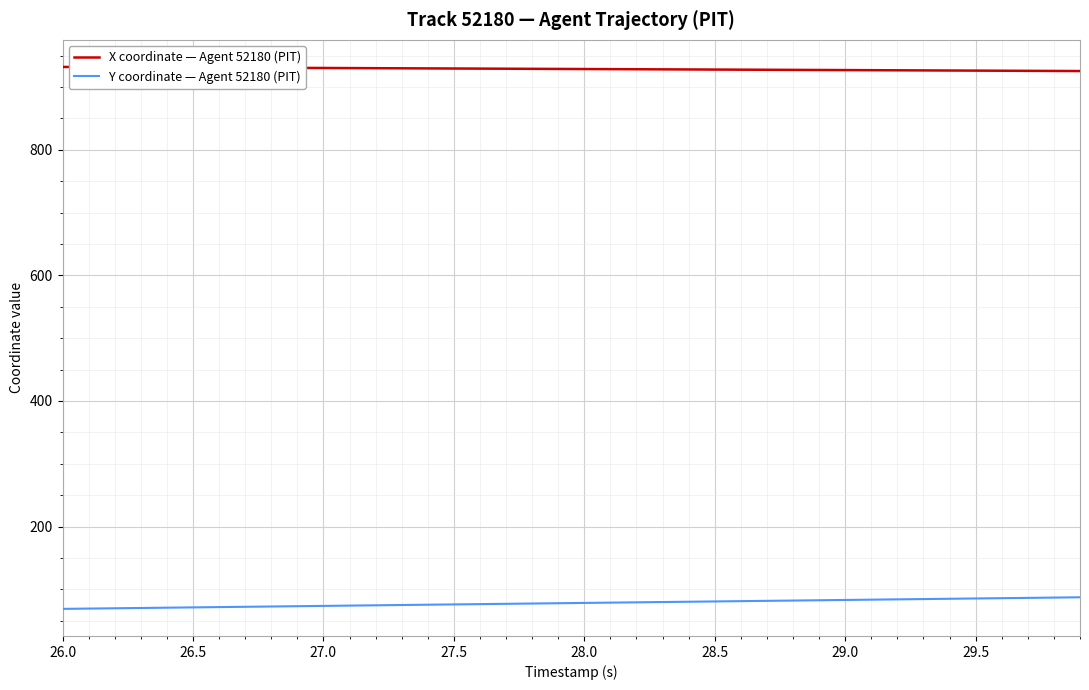

What is the maximum value shown in the chart?

932.0